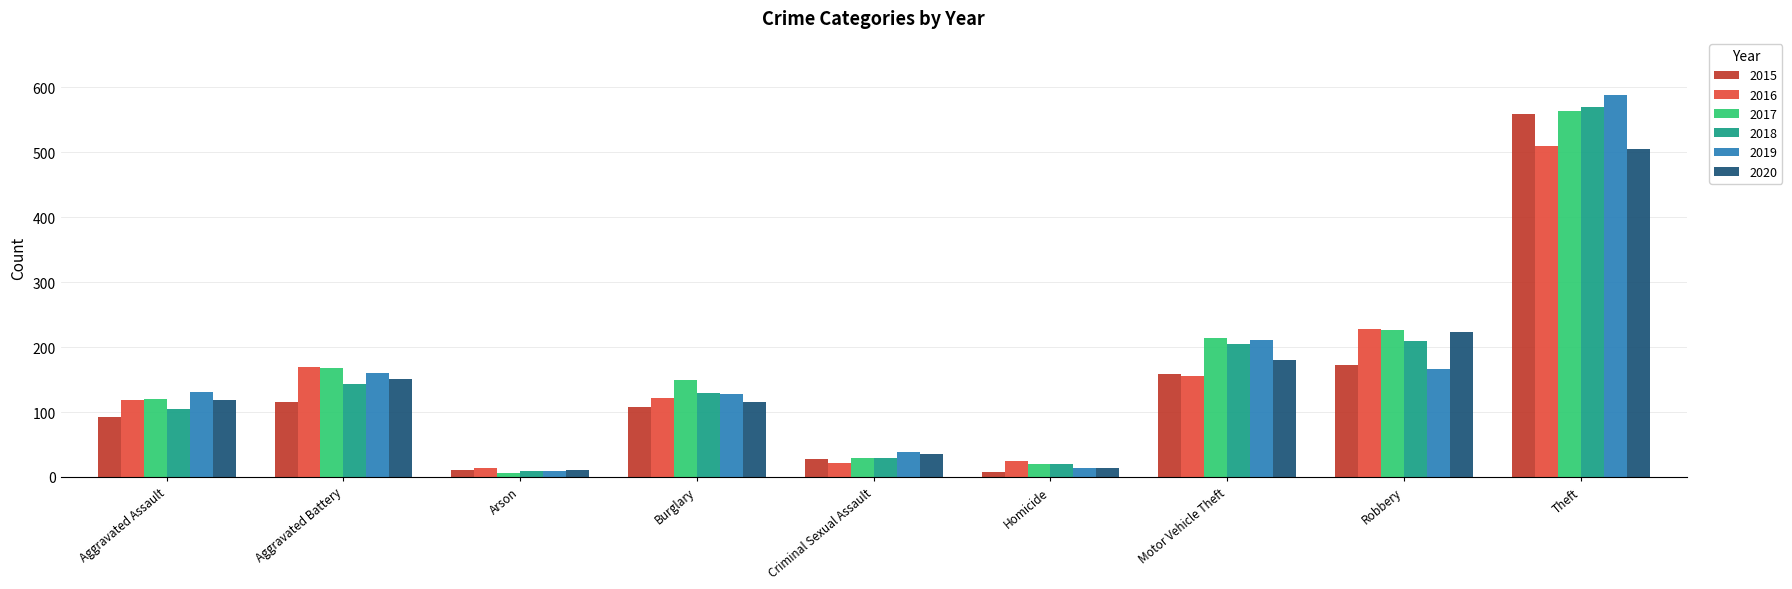

What position from the right is Criminal Sexual Assault?

5